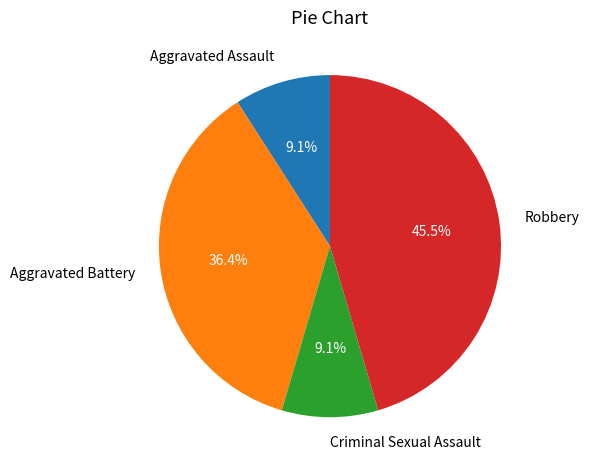

Is Aggravated Assault the majority of the pie?

No